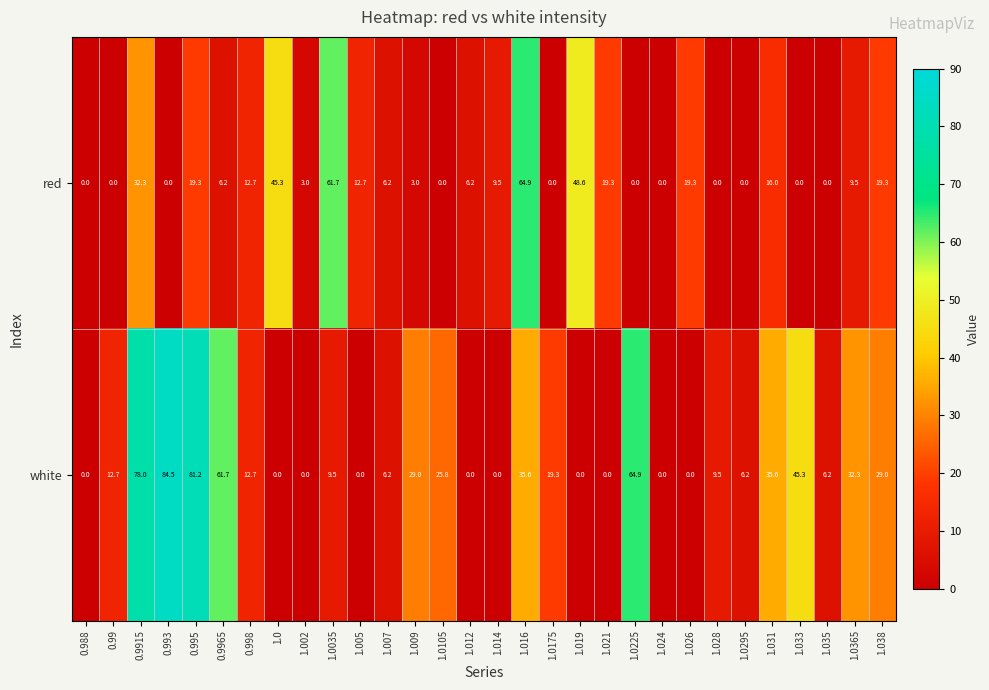

What value does the white series have at 1.0175?

19.3